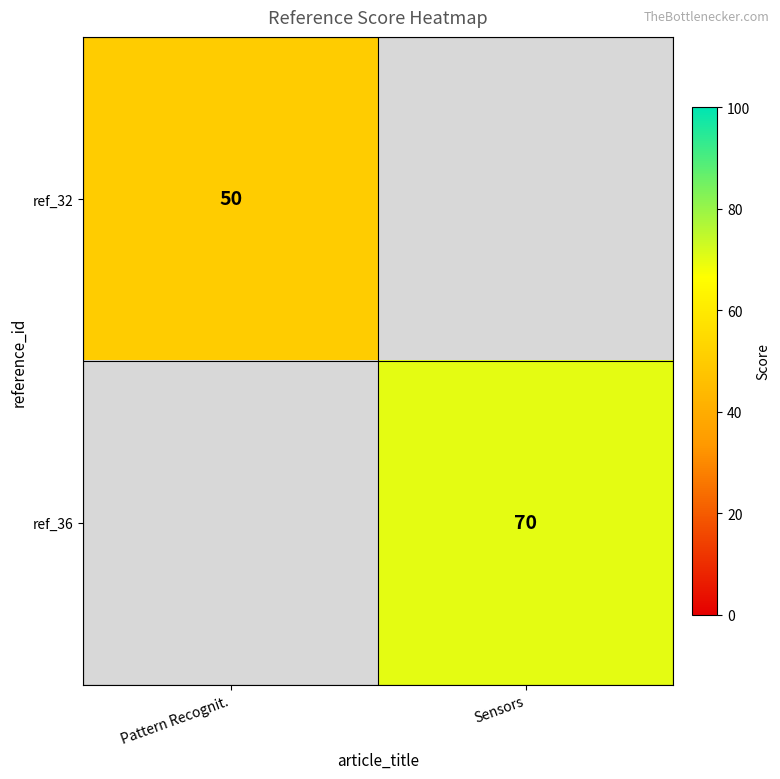

Is it true that ref_36 equals 70 at Sensors?

True